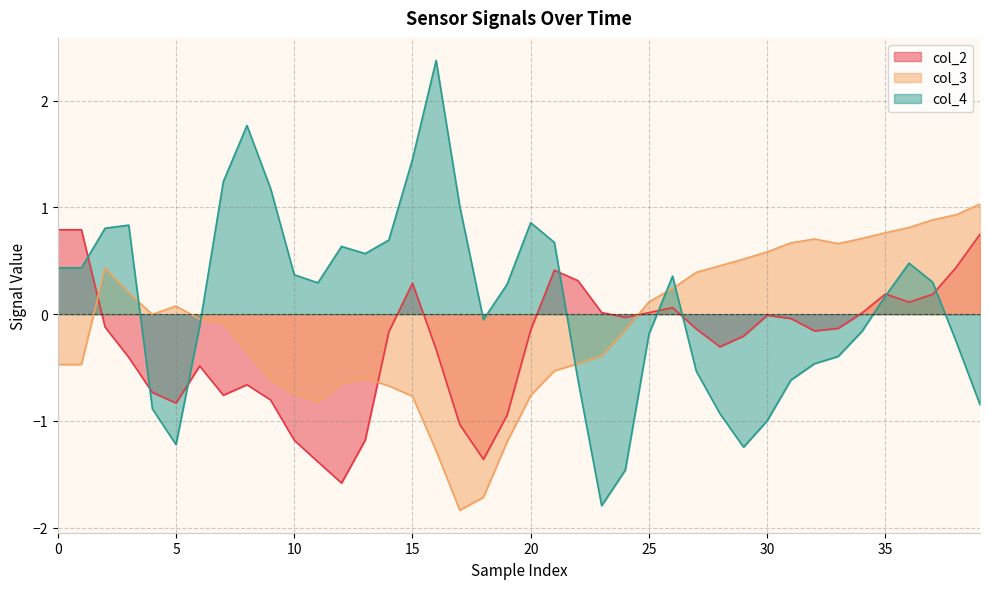

Does the chart display data point markers on the line(s)?

No